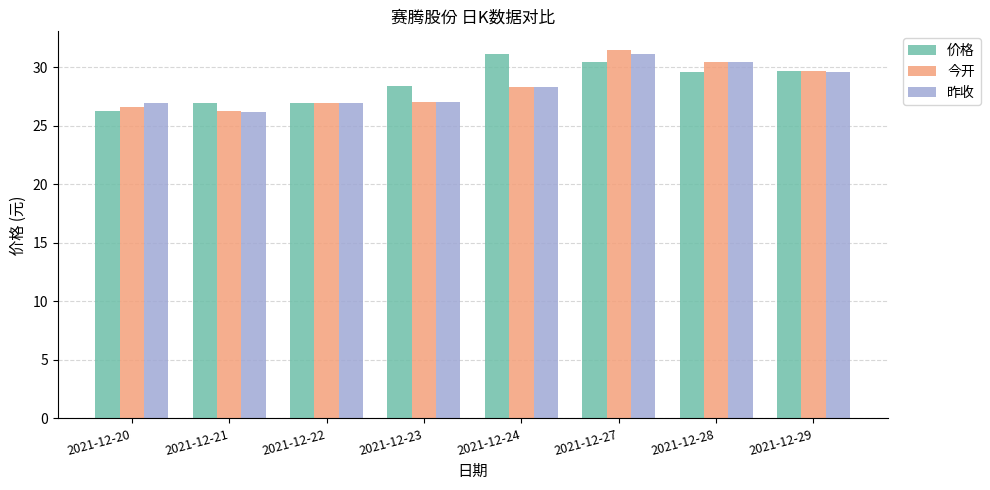

The 昨收 series shows 38.1 at 2021-12-21. True or false?

False